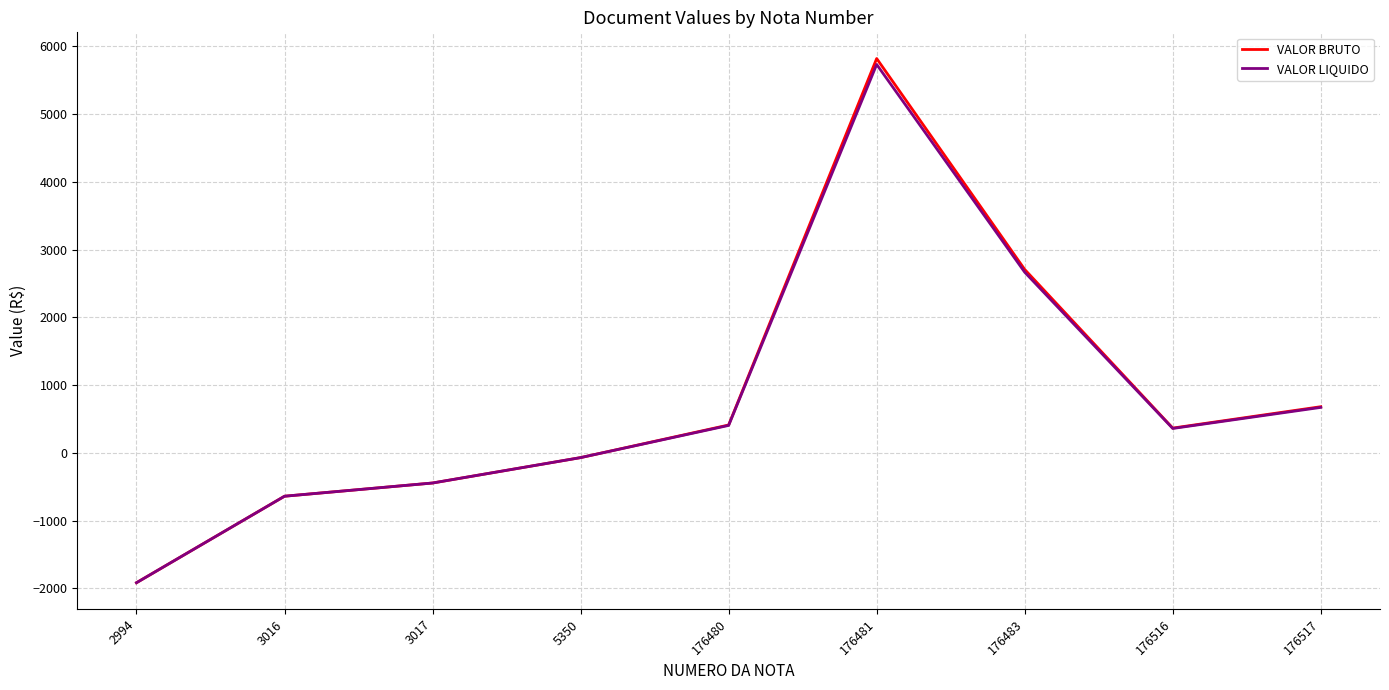

Which series has the widest spread of values?

VALOR BRUTO